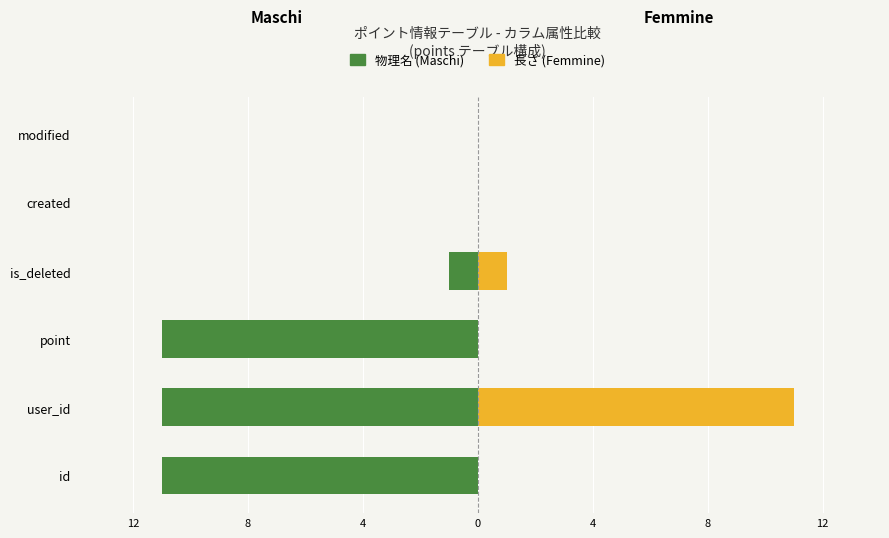

Between id and point, which series saw the biggest shift?

Maschi (物理名)